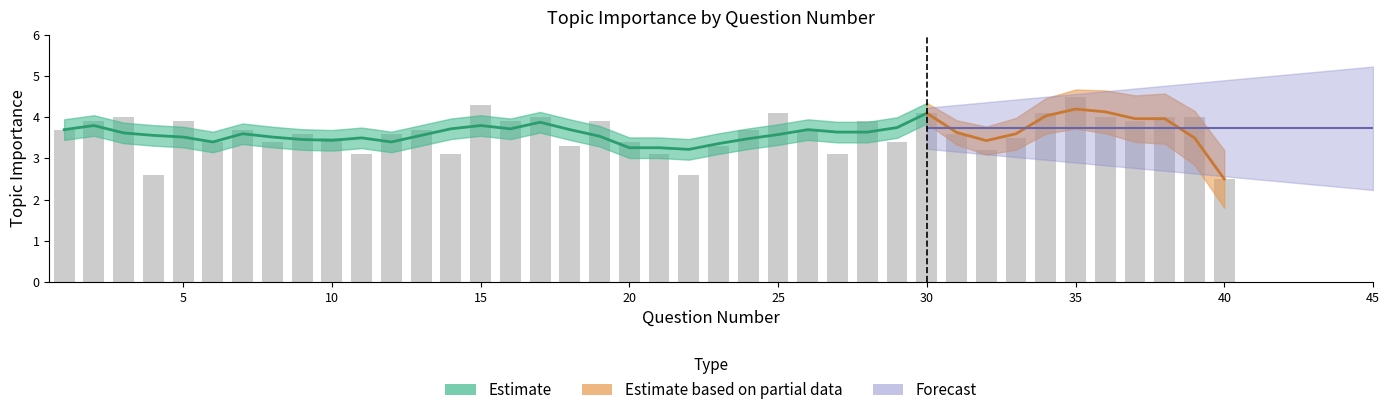

What is the sum of all values?

144.3